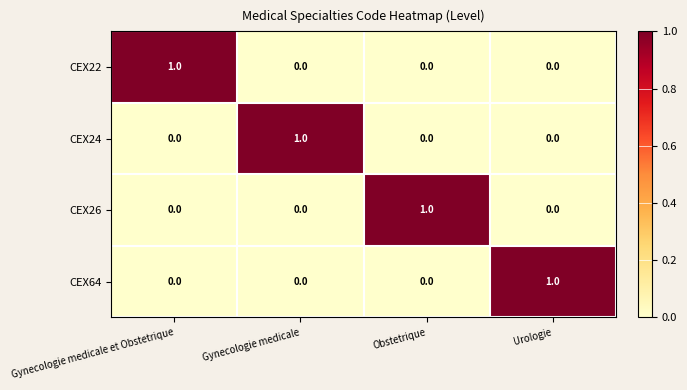

Reading left to right, what are all the values shown in this chart?

CEX22: Gynecologie medicale et Obstetrique=1	Gynecologie medicale=0	Obstetrique=0	Urologie=0
CEX24: Gynecologie medicale et Obstetrique=0	Gynecologie medicale=1	Obstetrique=0	Urologie=0
CEX26: Gynecologie medicale et Obstetrique=0	Gynecologie medicale=0	Obstetrique=1	Urologie=0
CEX64: Gynecologie medicale et Obstetrique=0	Gynecologie medicale=0	Obstetrique=0	Urologie=1